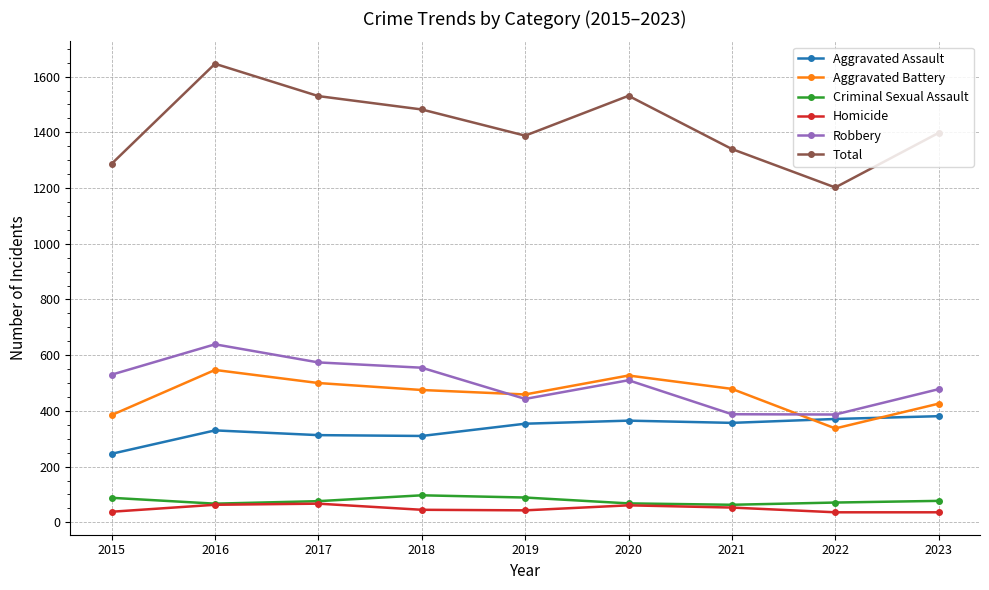

What is the value of the Homicide point at the 8th from the left?

36